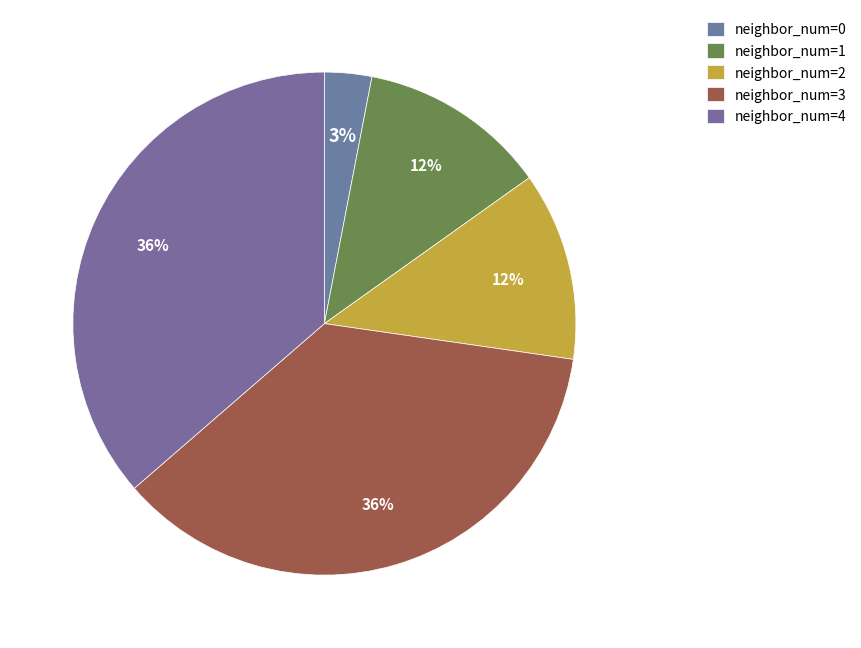

To the nearest percent, what is the average slice percentage?

20%